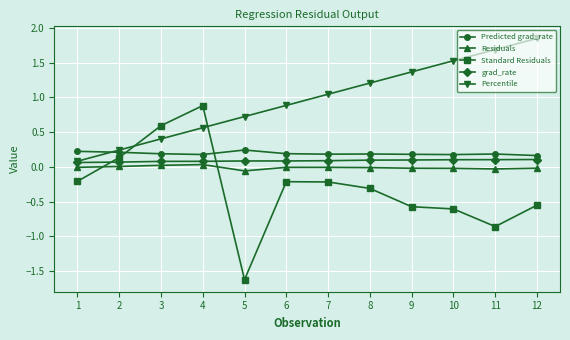

Which series has the largest total across all categories?

Percentile